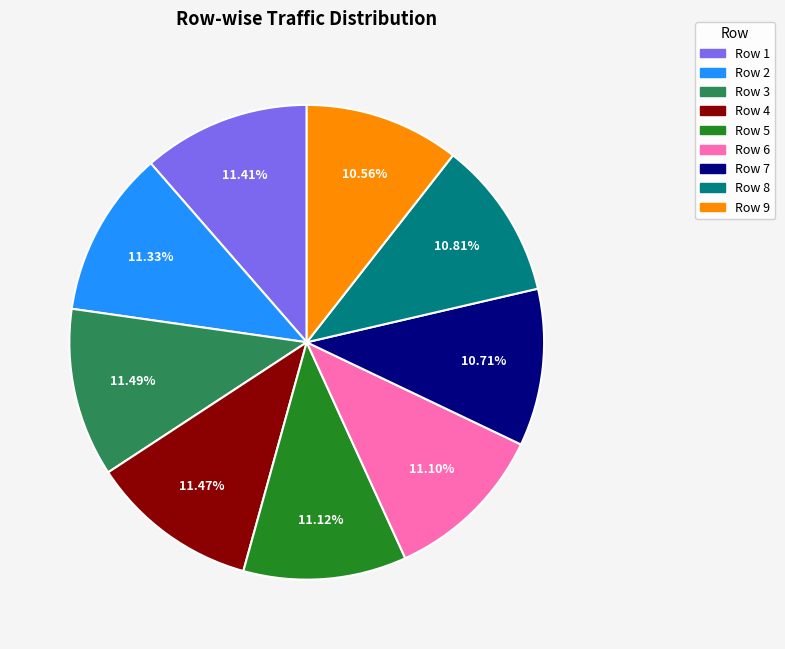

Is there a majority slice in this chart?

No